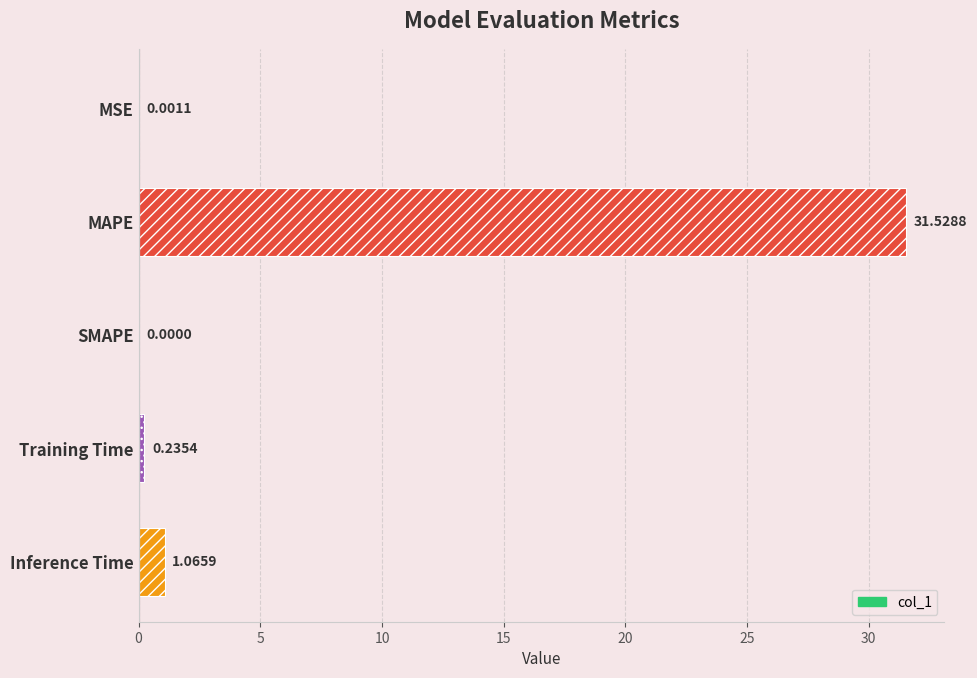

Which has a higher value, Training Time or Inference Time?

Inference Time